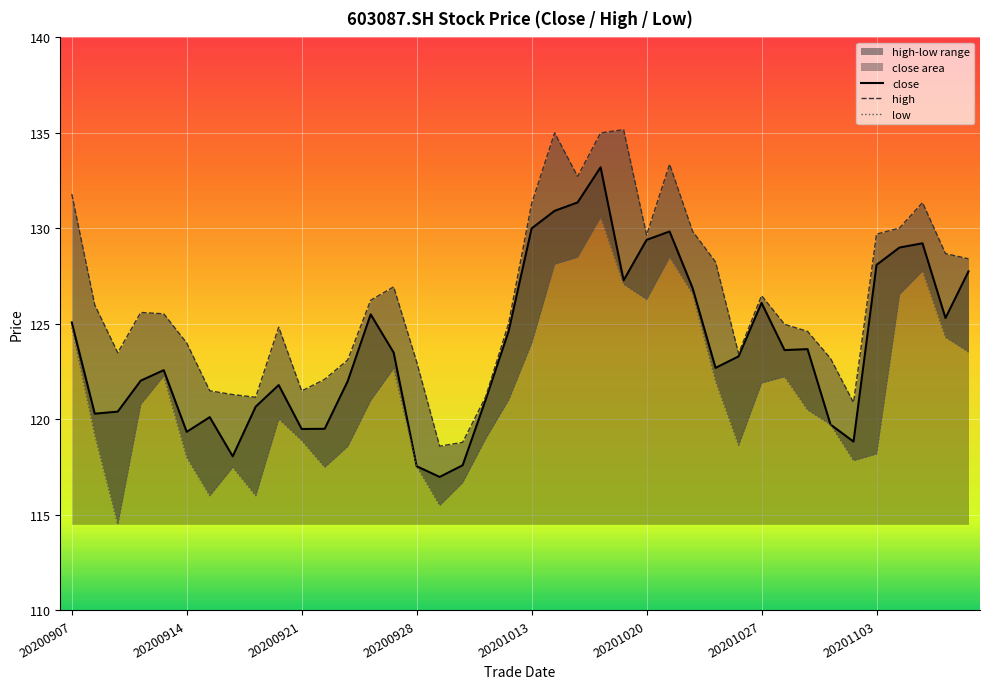

Between 20201016 and 20201109, which series saw the biggest shift?

low